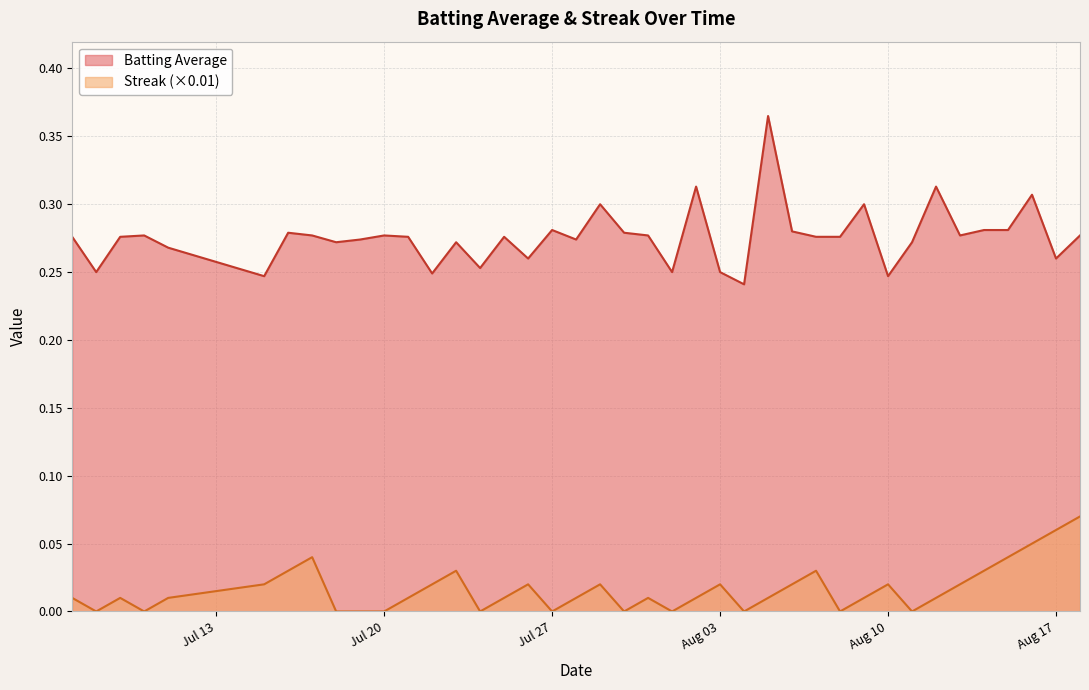

True or false: Batting Average and Streak (×0.01) cross at least once.

False